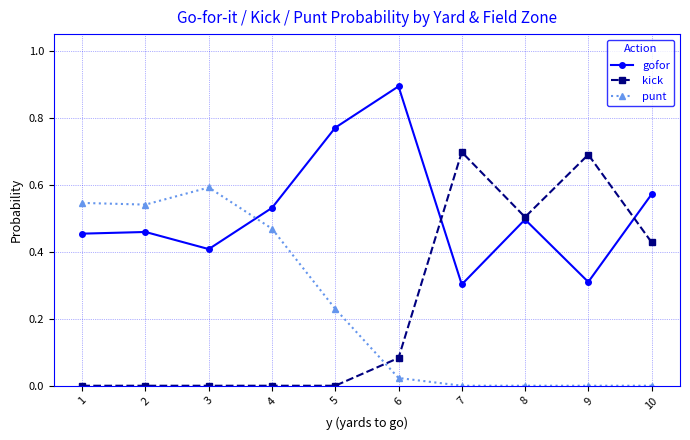

What is the difference between the highest and lowest values at 6?

0.9